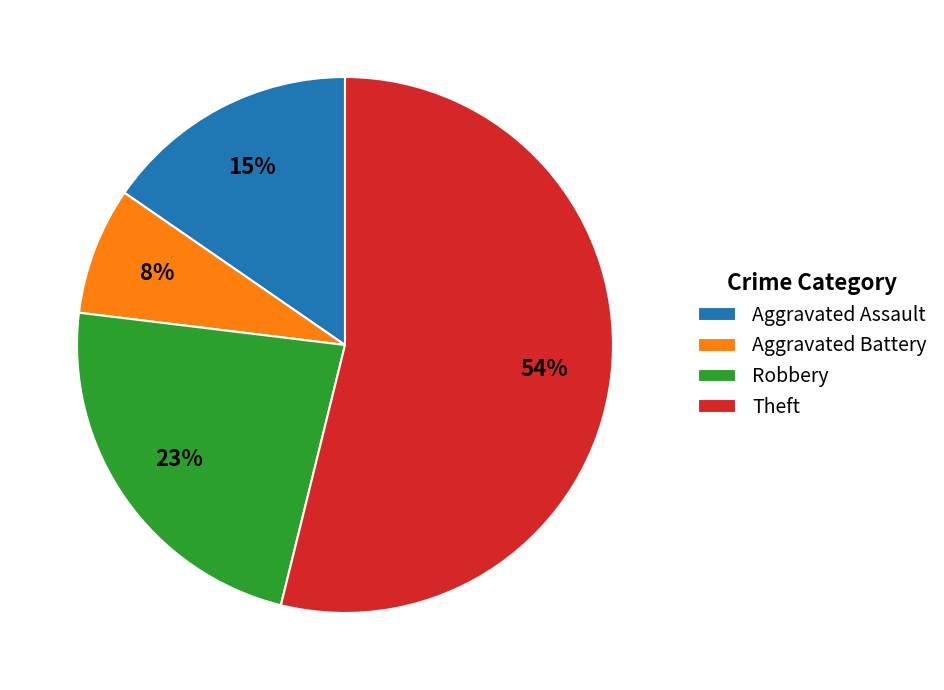

How many segments does this pie chart have?

4